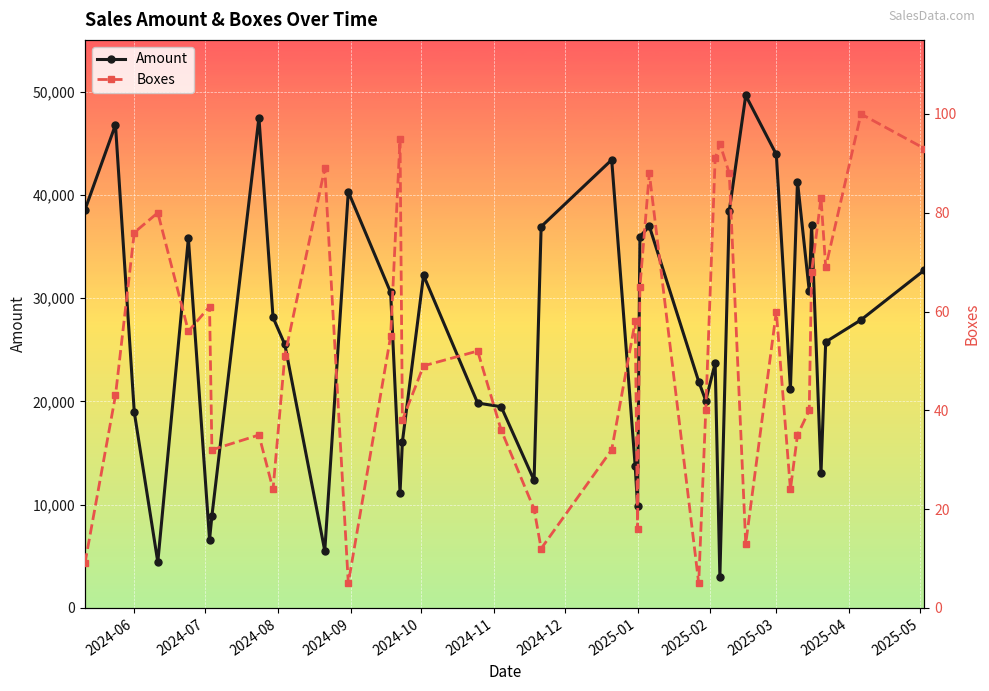

At how many categories does at least one series exceed 41269?

6